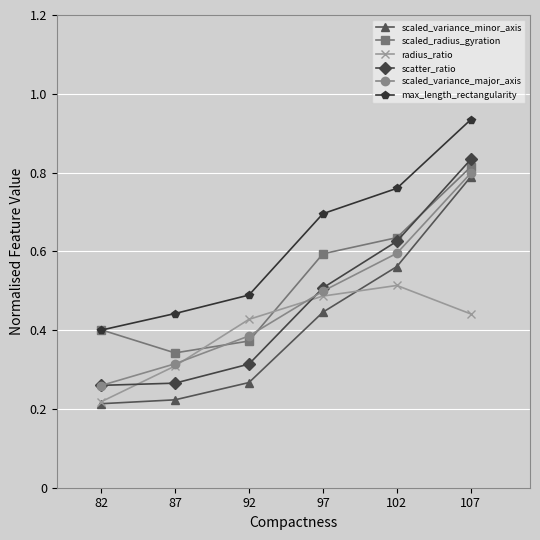

Count the max_length_rectangularity values in the range 0 to 1.

6